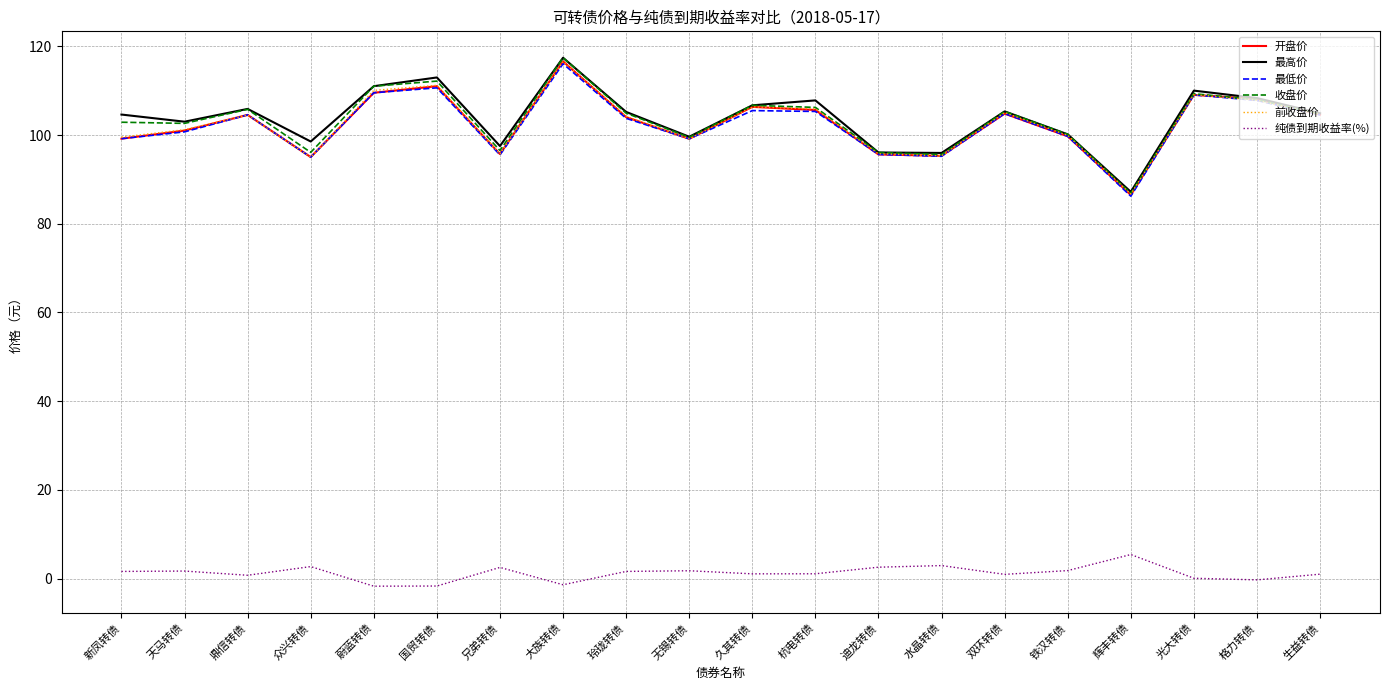

The value of 收盘价 at 久其转债 is 167.4. True or false?

False